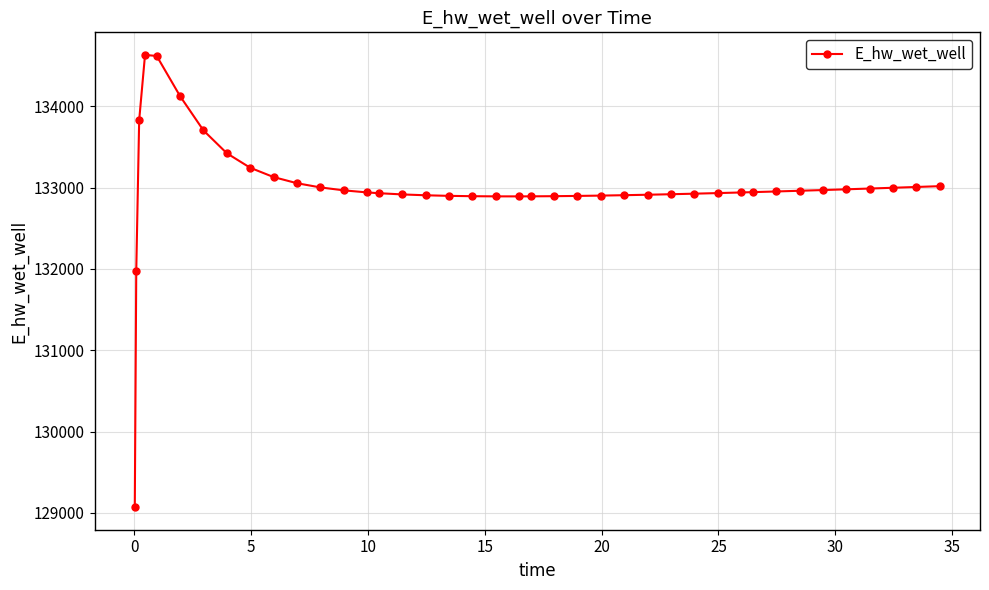

What is the sum of all values?

5319943.4